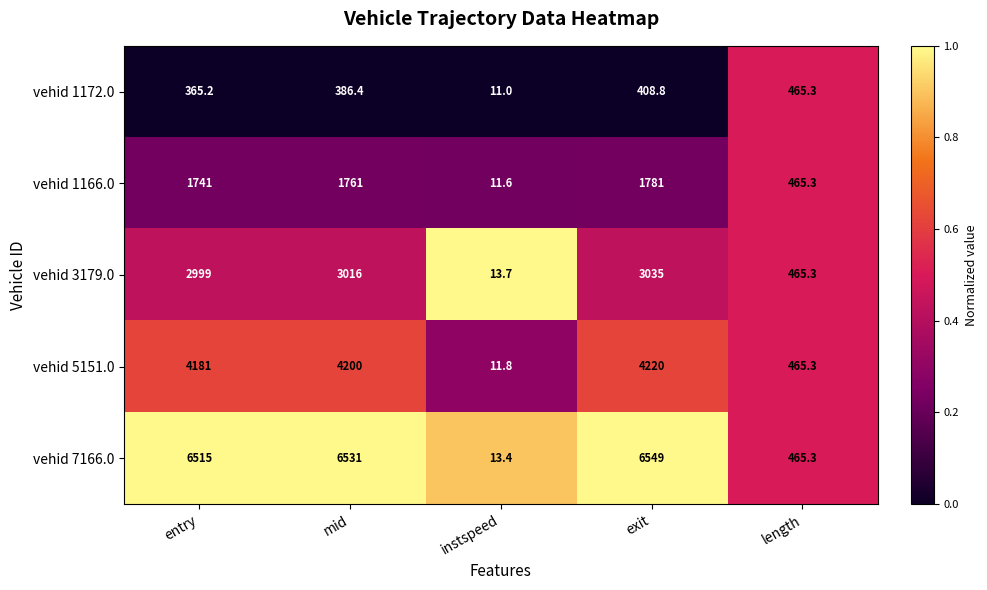

Which category has the lowest value in the vehid 1172.0 series?

instspeed